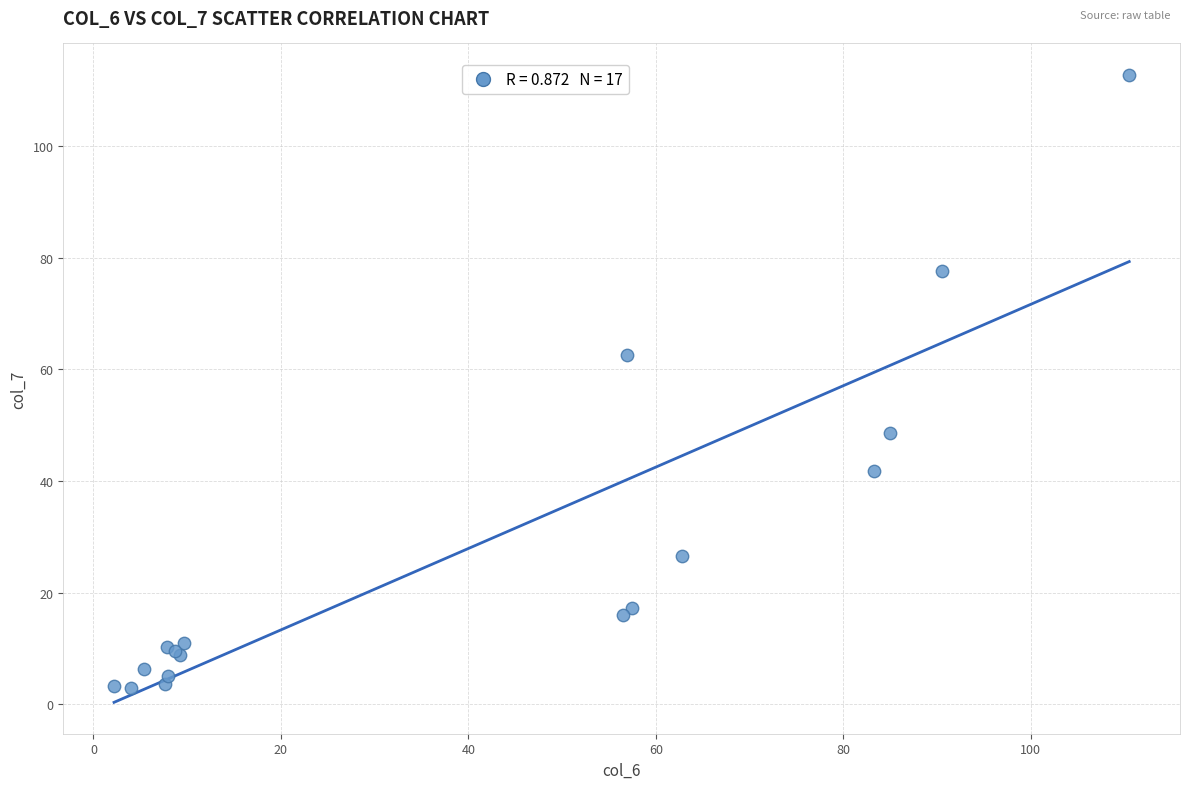

What Y value in the scatter plot is closest to 57?

62.6